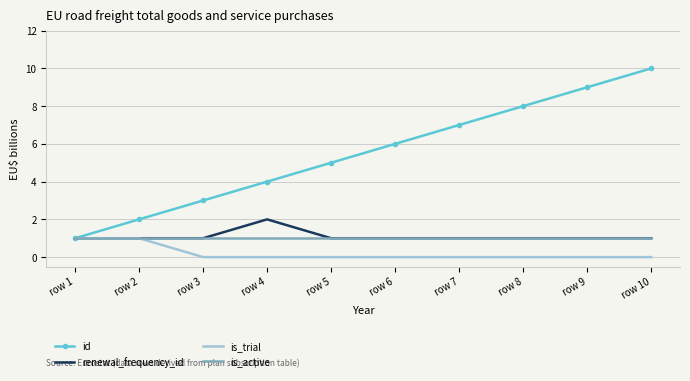

Which label corresponds to the largest value in the chart?

row 10